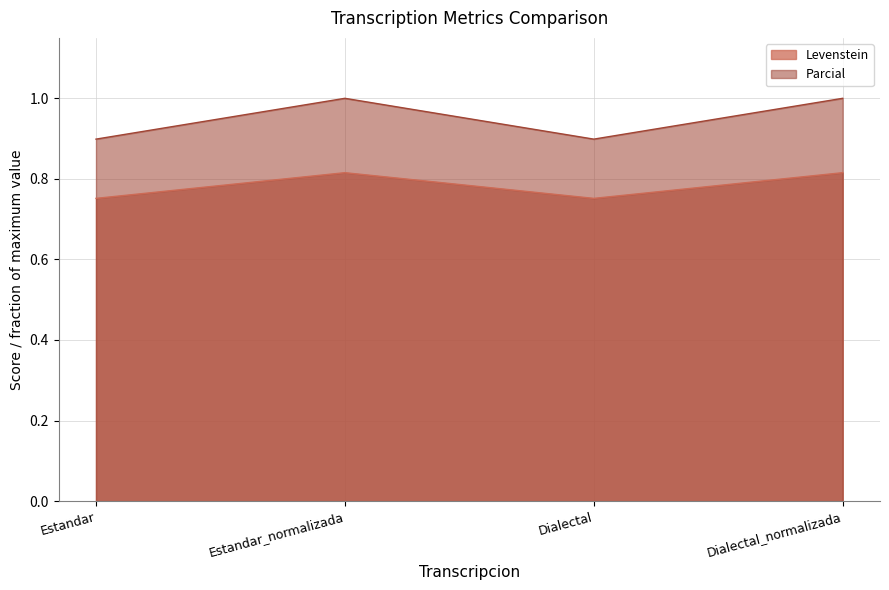

What is the total value across all series at Dialectal?

1.7